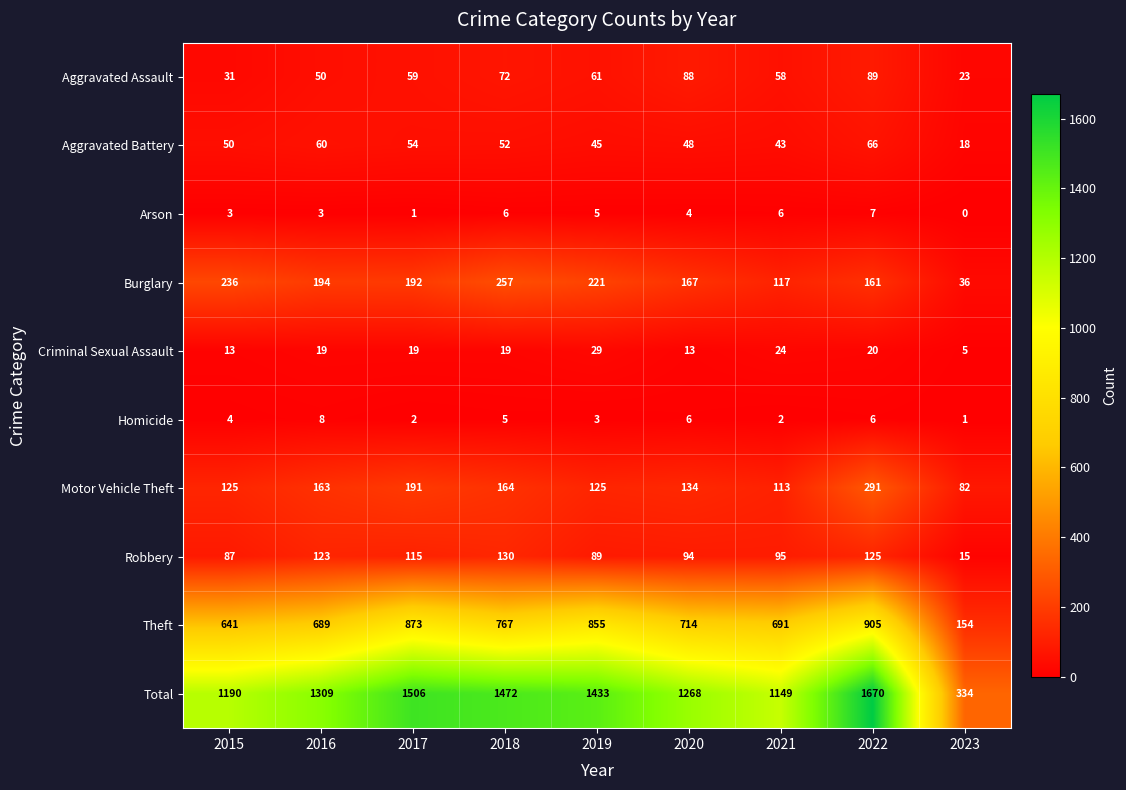

What is the difference between the maximum and minimum values in the Aggravated Assault series?

66